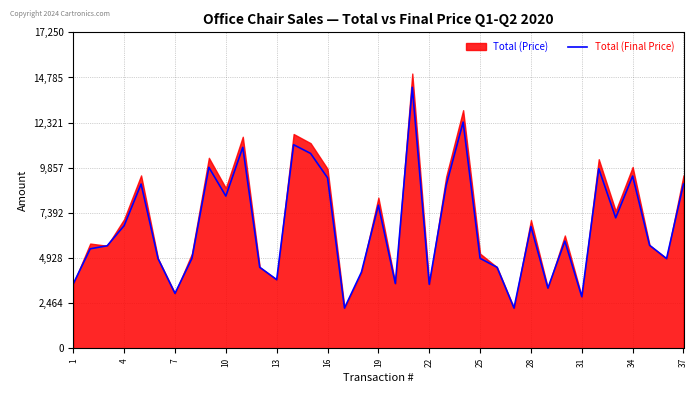

At which category does the chart reach its peak across all series?

20